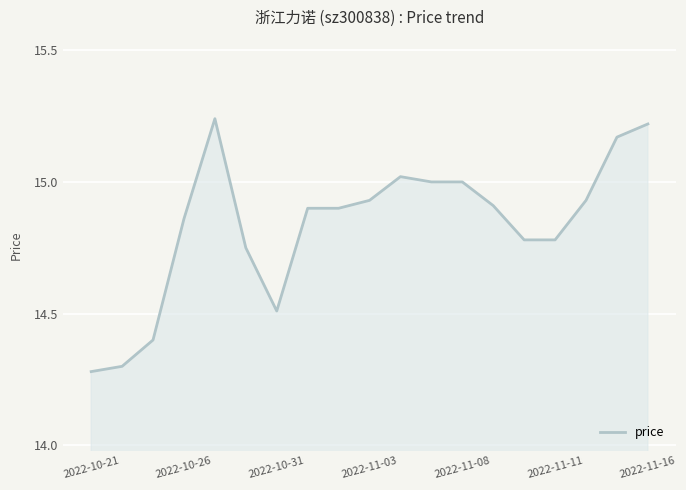

What is the difference between the maximum and minimum values?

1.0